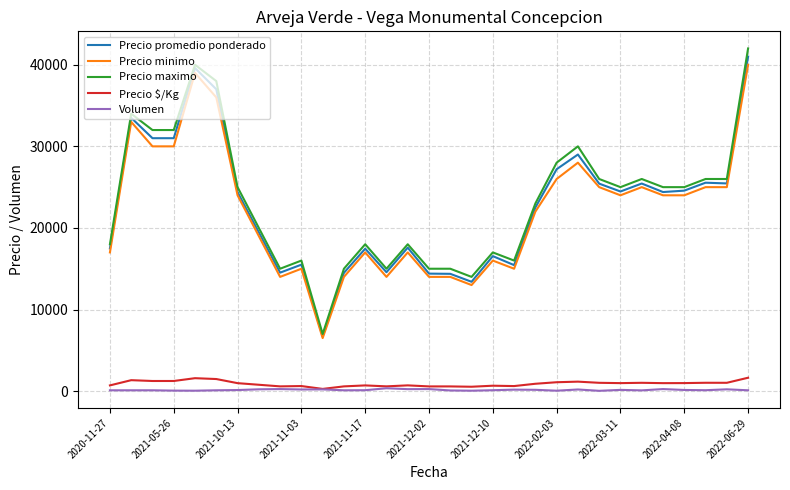

What is the highest value of the Precio promedio ponderado series?

41000